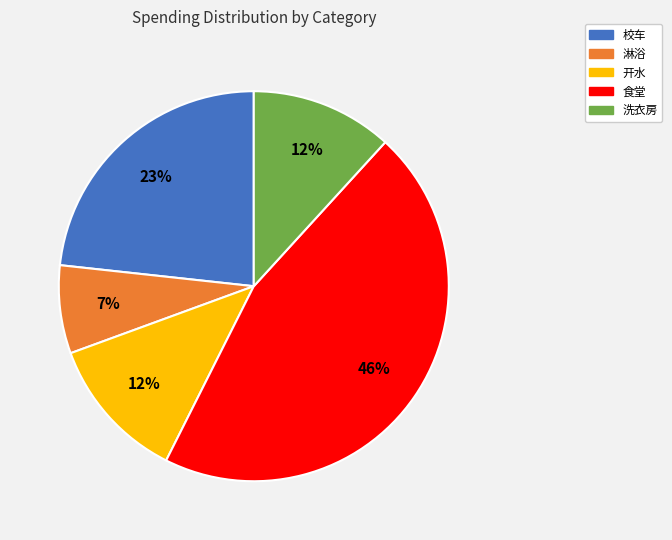

Is it true that 校车 is 37% of the pie?

False